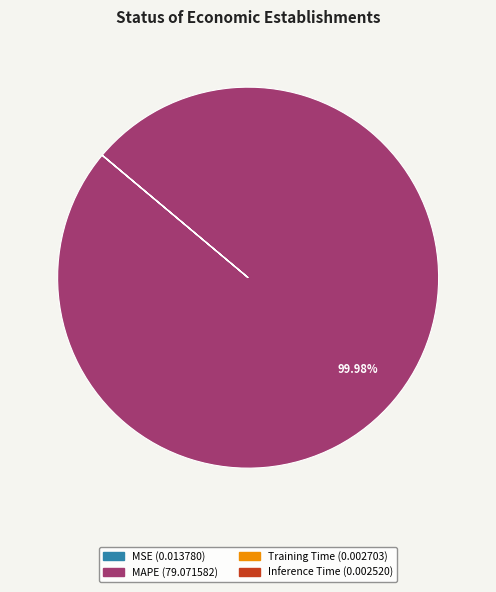

Is there any slice that represents more than half of the pie?

Yes